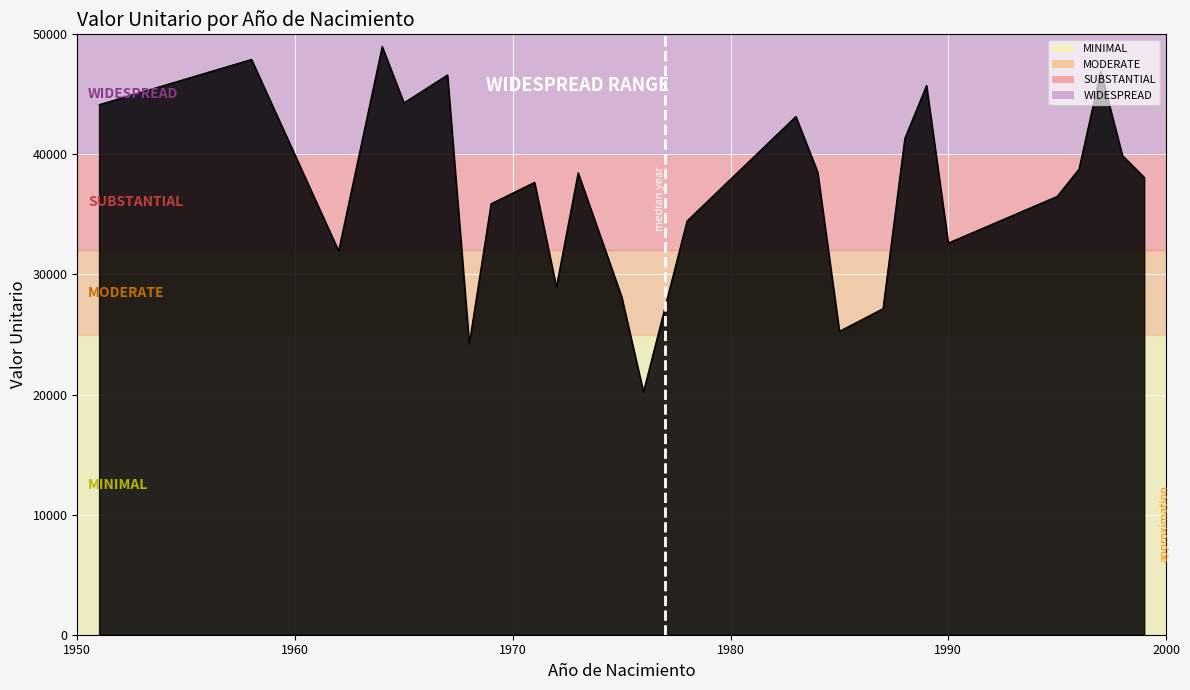

What is the maximum value shown in the chart?

48997.1